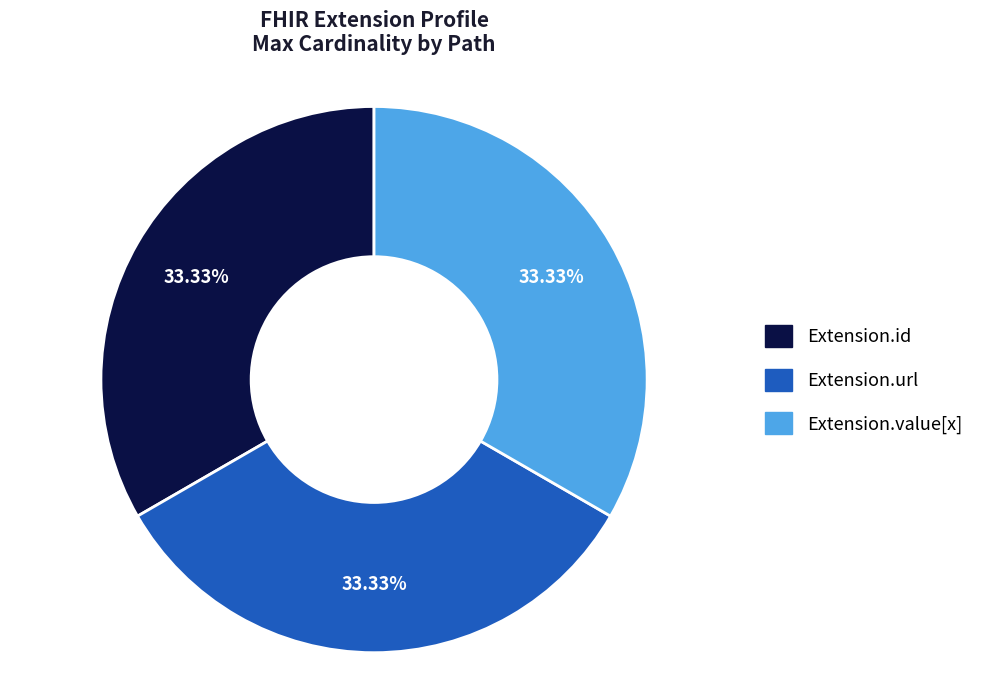

Is the sum of Extension.url and Extension.id greater than half?

Yes